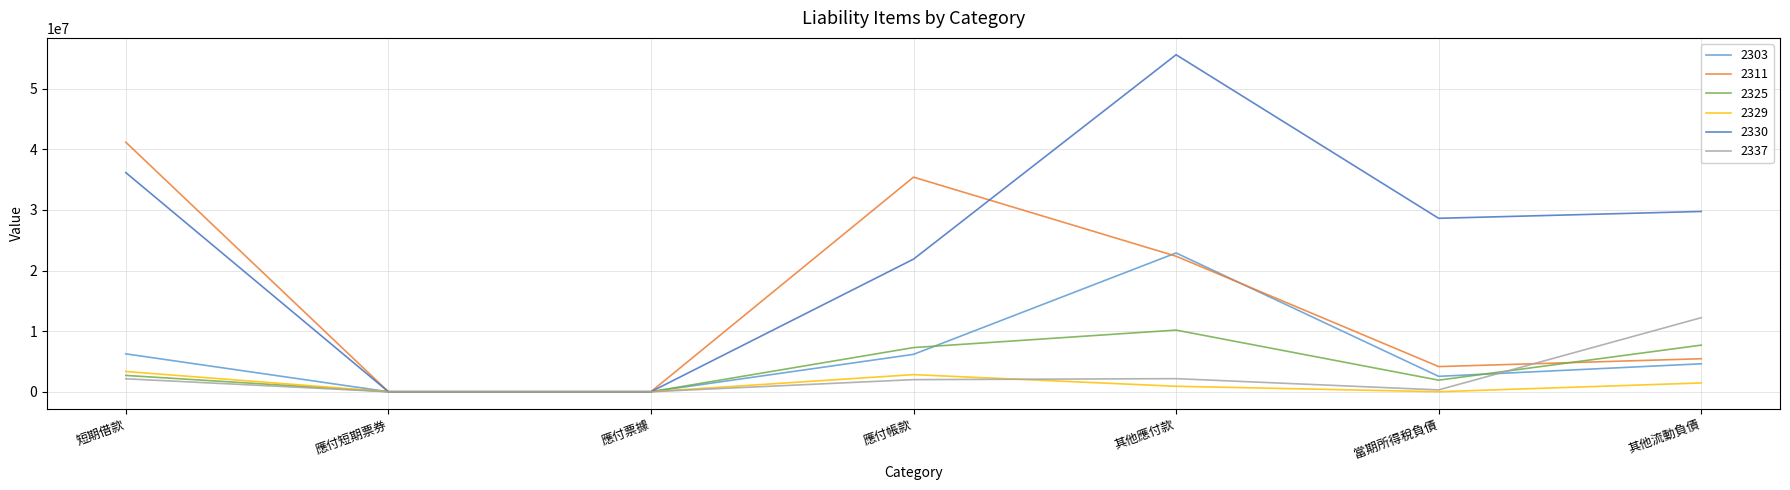

Which category has the highest value in the 2303 series?

其他應付款